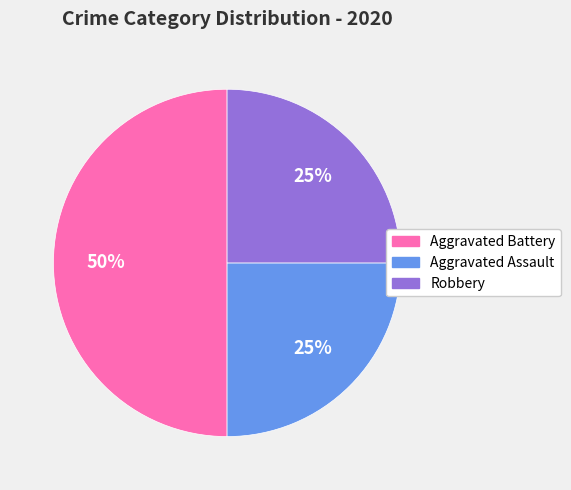

To the nearest percent, what is the combined percentage of Aggravated Assault and Aggravated Battery?

75%